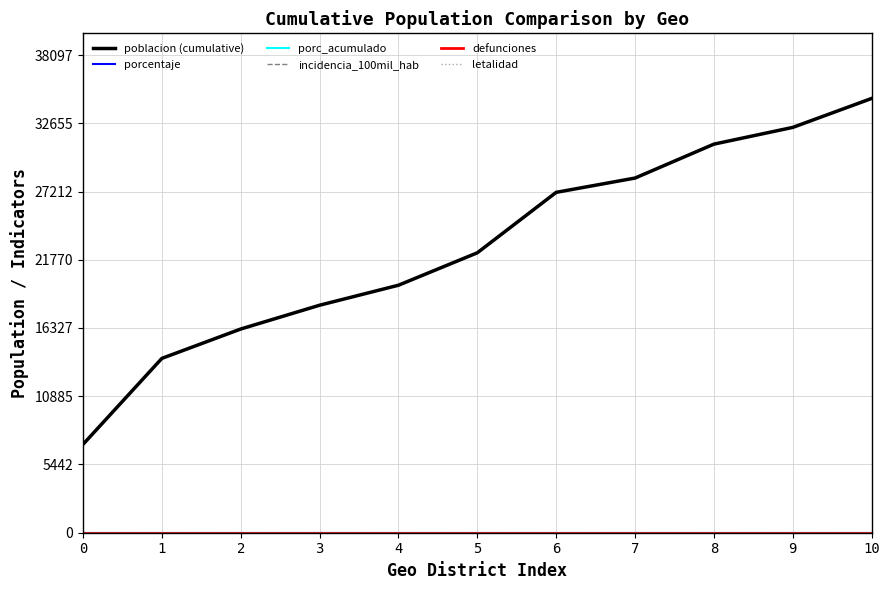

Does the chart have visible grid lines?

Yes